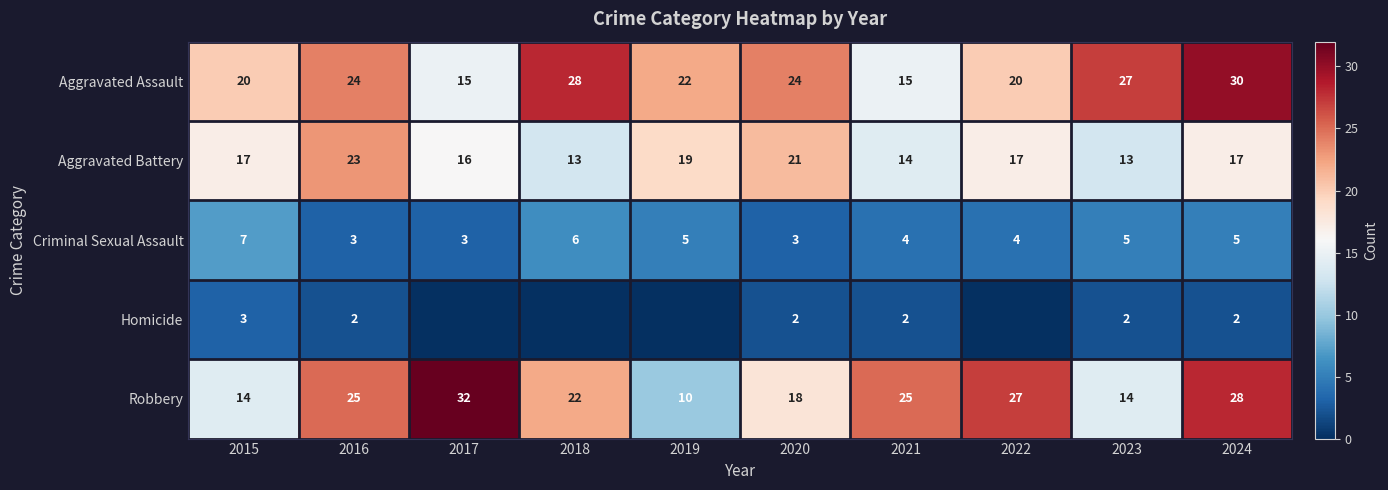

What is the difference between the second highest and minimum values in the Criminal Sexual Assault series?

3